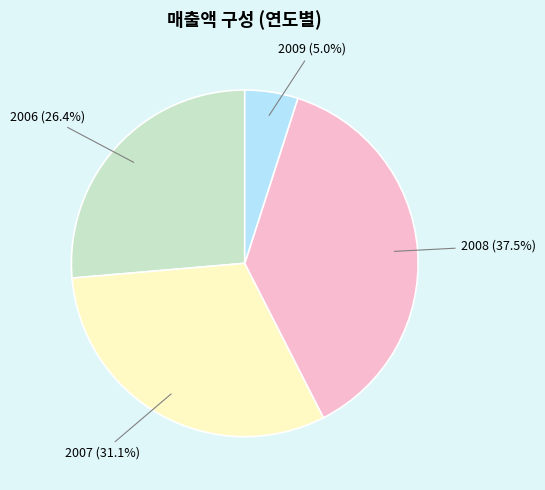

Is there a majority slice in this chart?

No